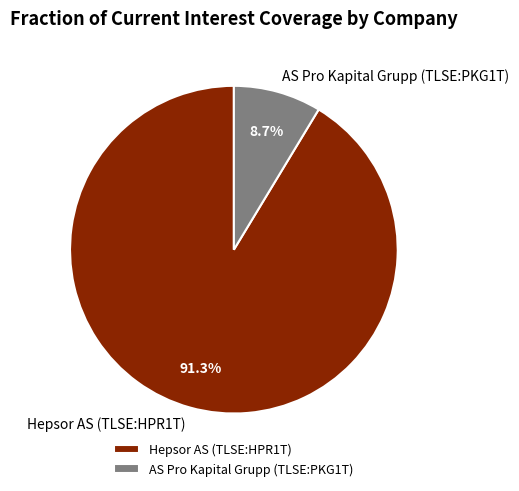

To the nearest percent, what percentage of the pie is AS Pro Kapital Grupp (TLSE:PKG1T)?

9%